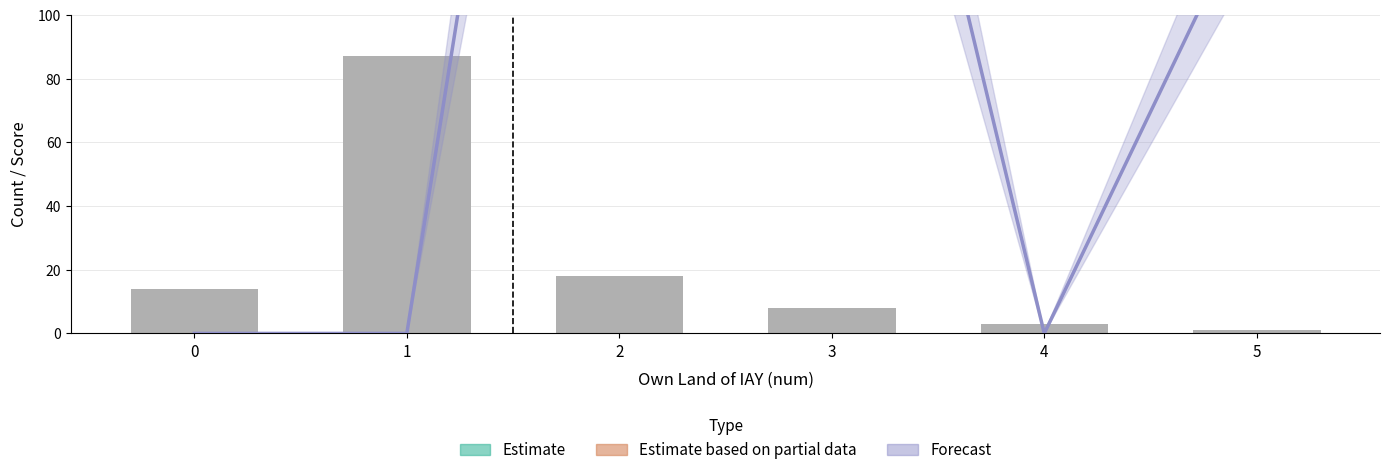

Are the bars horizontal?

No